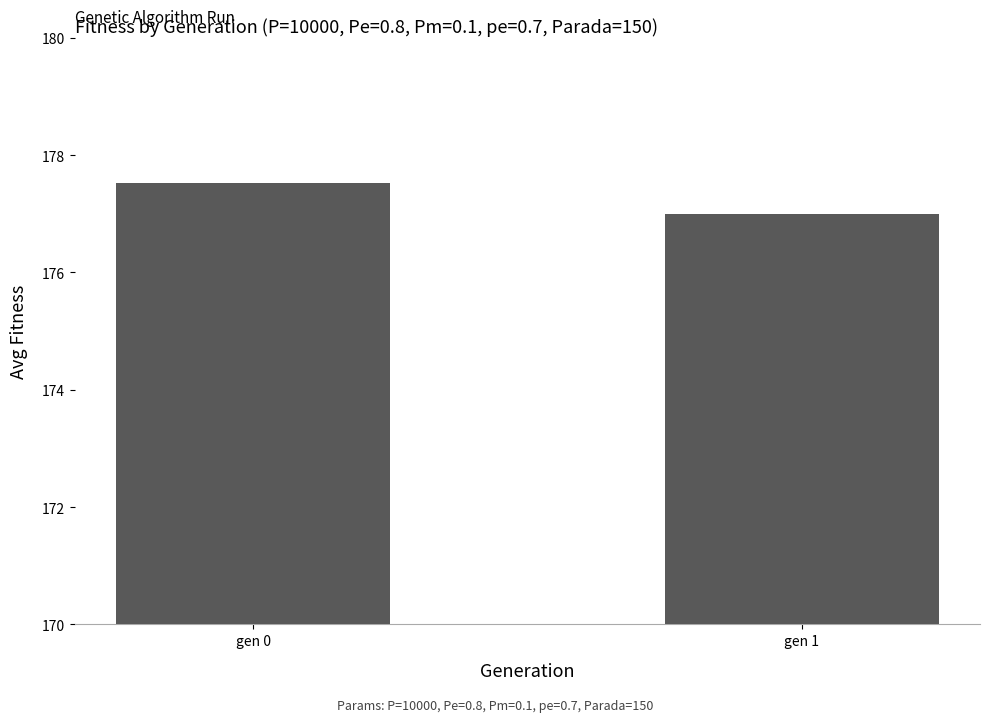

The value at gen 1 is 177.0. True or false?

True